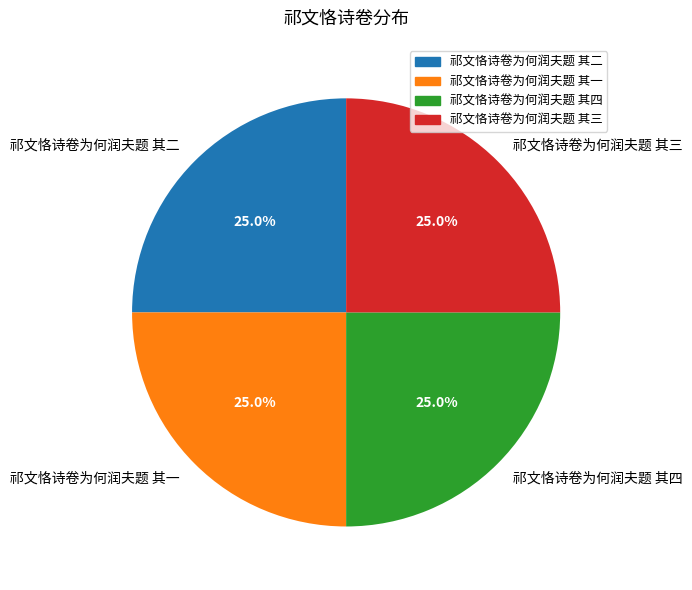

Approximately how many times larger is the value at 祁文恪诗卷为何润夫题 其二 compared to 祁文恪诗卷为何润夫题 其一?

1.0